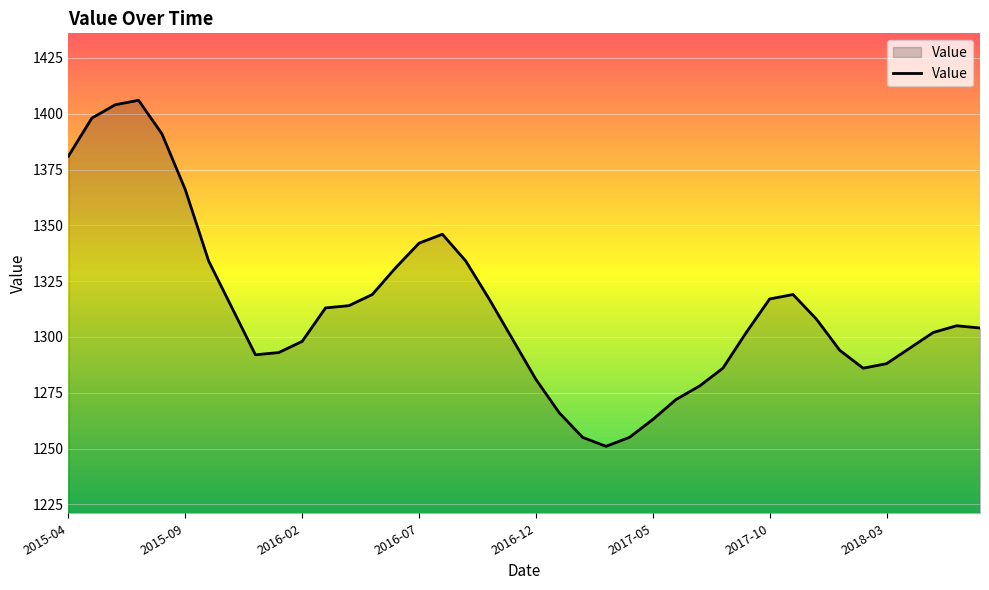

What is the minimum value shown in the chart?

1251